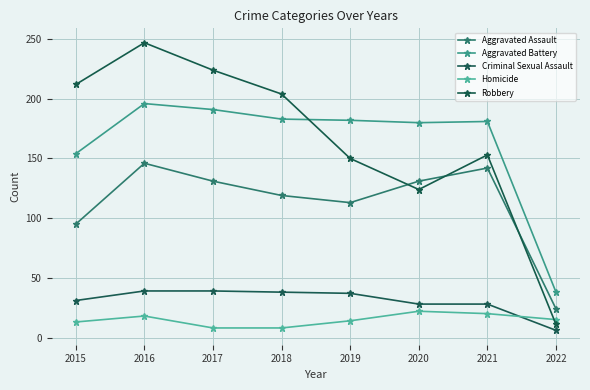

How many data points does each series have?

8